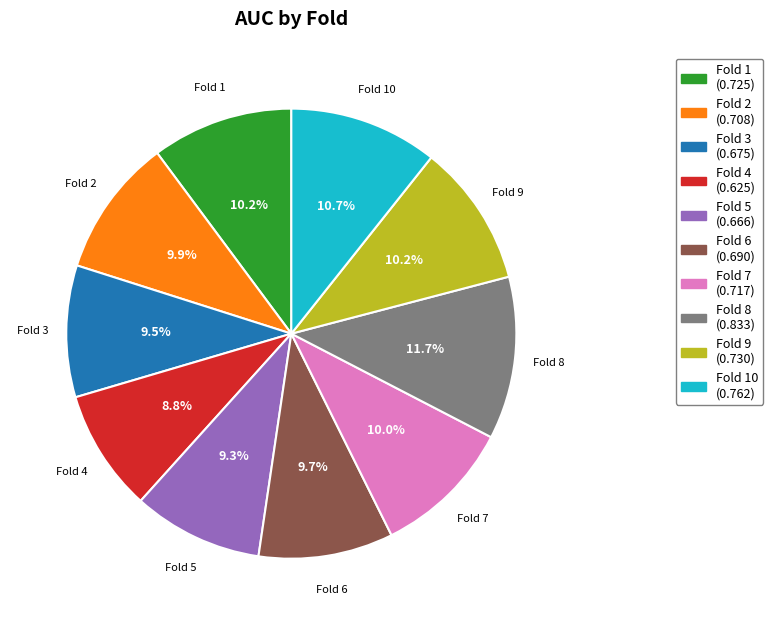

Does any single category account for the majority?

No